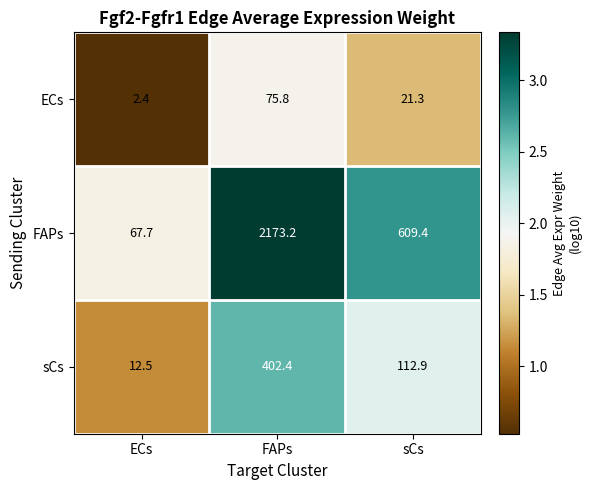

Which series changed the most between ECs and FAPs?

FAPs